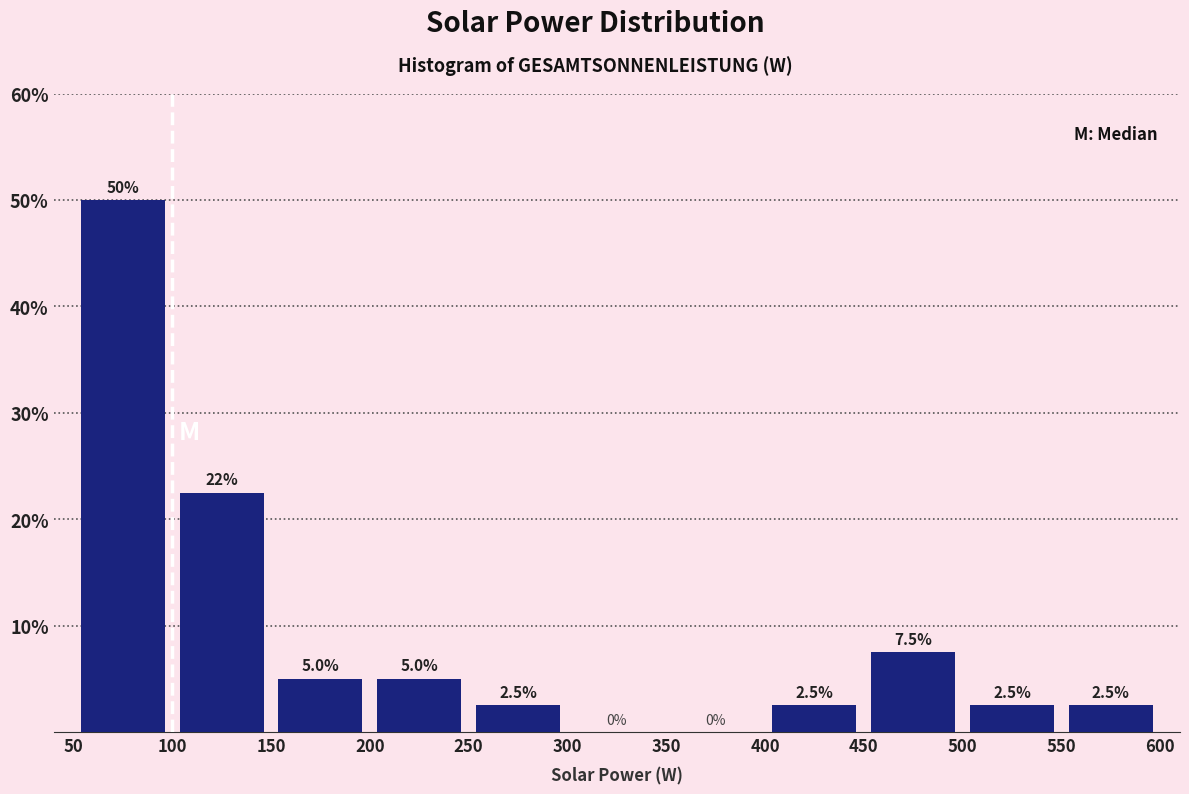

Which range on the x-axis has the tallest bar?

50 to 100